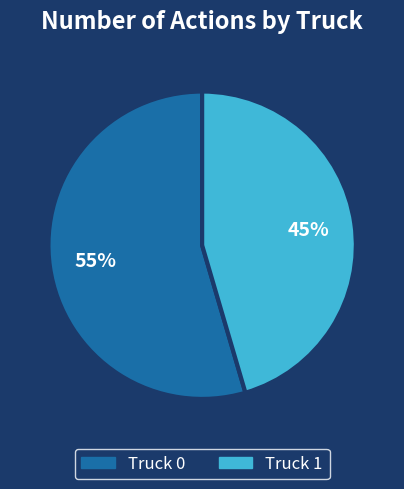

To the nearest percent, what is the combined percentage of Truck 1 and Truck 0?

100%